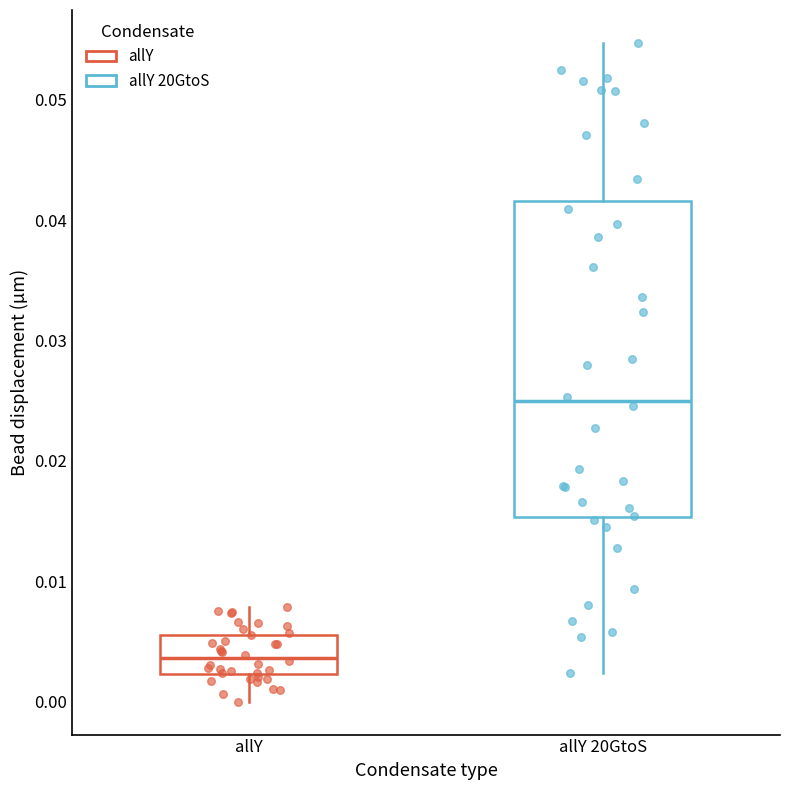

Which box's median line is the lowest?

allY